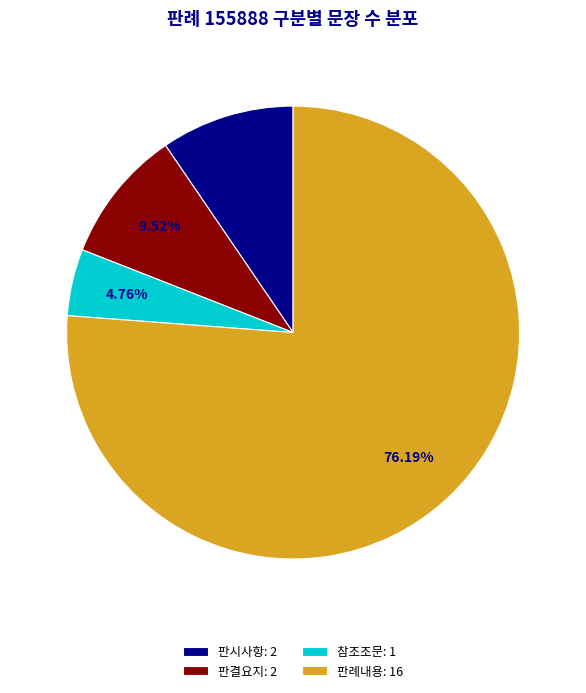

To the nearest percent, what is the combined percentage of 판결요지 and 판시사항?

19%